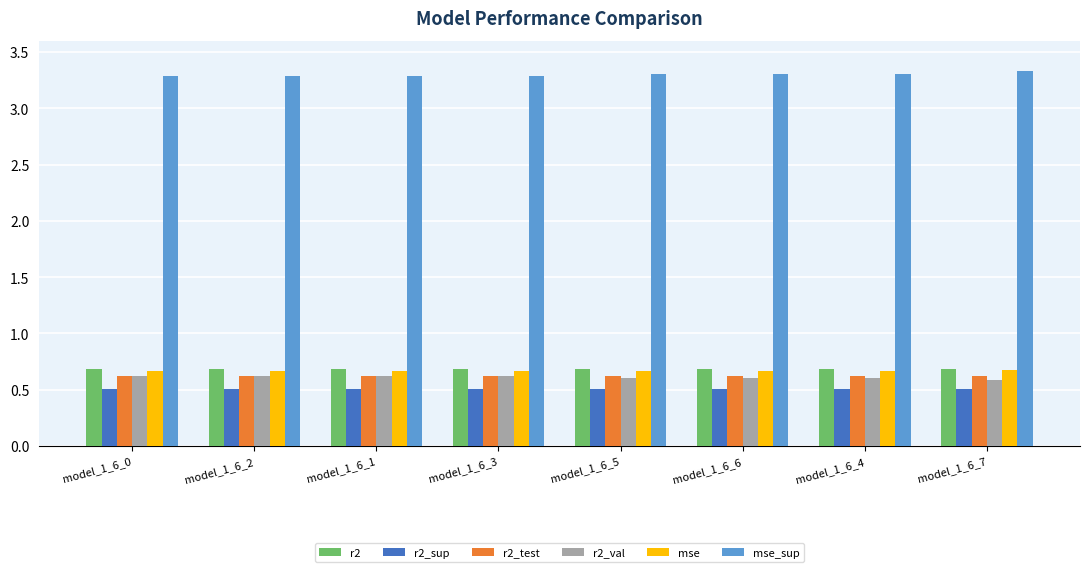

Is the value of r2_test at model_1_6_1 greater than the value of mse at model_1_6_3?

No